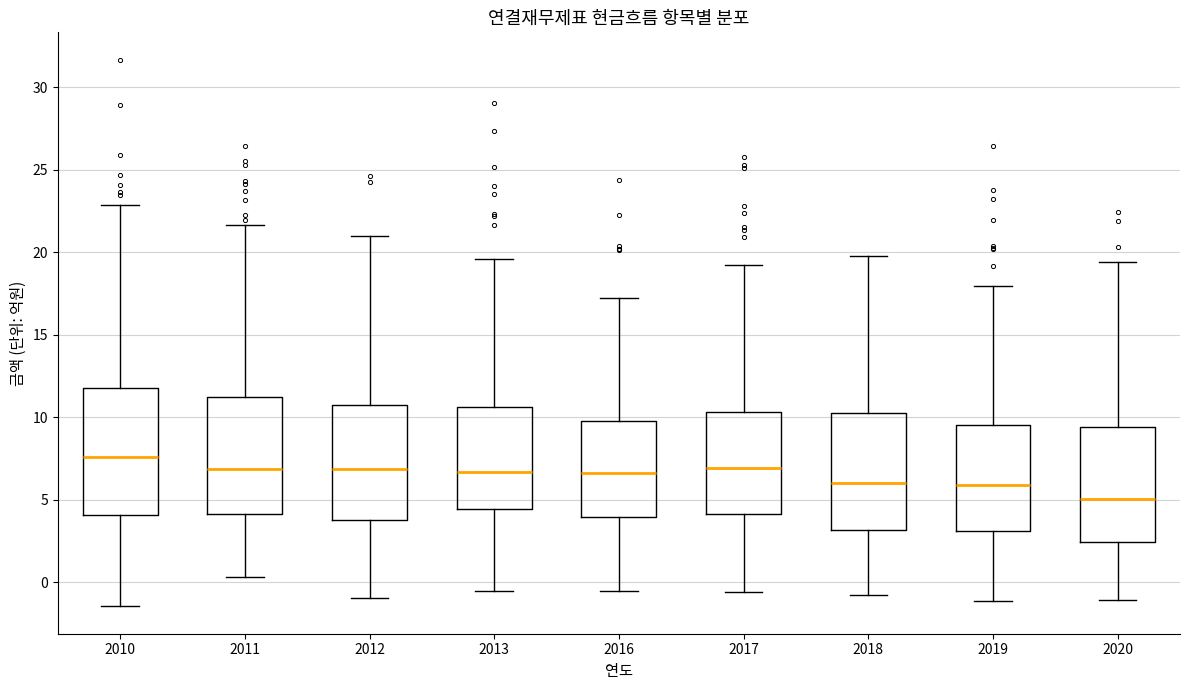

Reading left to right, read every box against the y-axis: the position of its median line, the range the box covers, and the ends of its whiskers. The values are not printed on the chart, so give them approximately, as read against the axis.

2010: median 7.5, box 4.0 to 12.0, whiskers -1.5 to 23.0
2011: median 7.0, box 4.0 to 11.0, whiskers 0.5 to 21.5
2012: median 7.0, box 4.0 to 10.5, whiskers -1.0 to 21.0
2013: median 6.5, box 4.5 to 10.5, whiskers -0.5 to 19.5
2016: median 6.5, box 4.0 to 10.0, whiskers -0.5 to 17.0
2017: median 7.0, box 4.0 to 10.5, whiskers -0.5 to 19.0
2018: median 6.0, box 3.0 to 10.5, whiskers -0.5 to 20.0
2019: median 6.0, box 3.0 to 9.5, whiskers -1.0 to 18.0
2020: median 5.0, box 2.5 to 9.5, whiskers -1.0 to 19.5